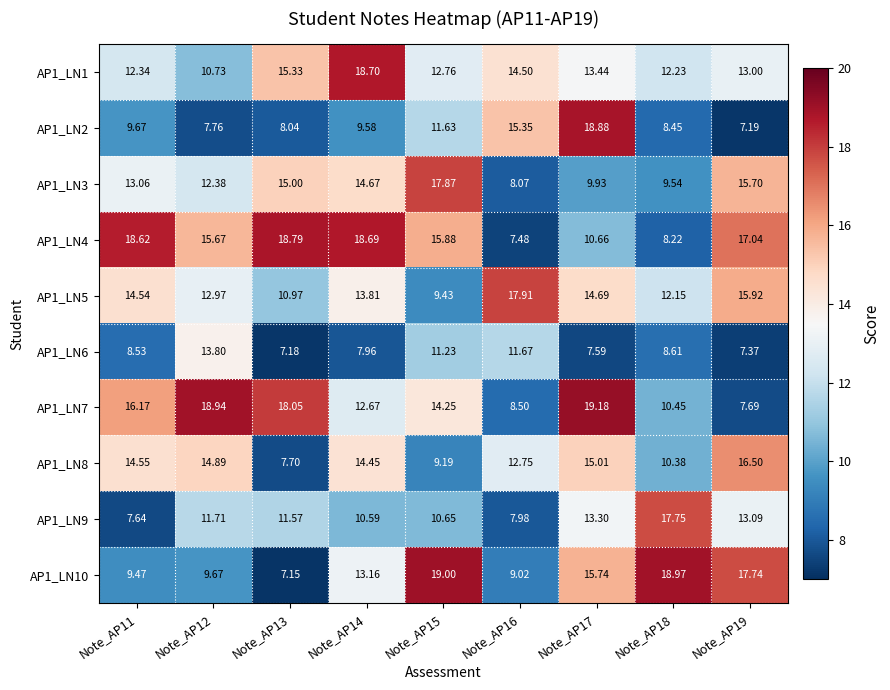

Is the value of AP1_LN10 at Note_AP18 greater than the value of AP1_LN9 at Note_AP16?

Yes